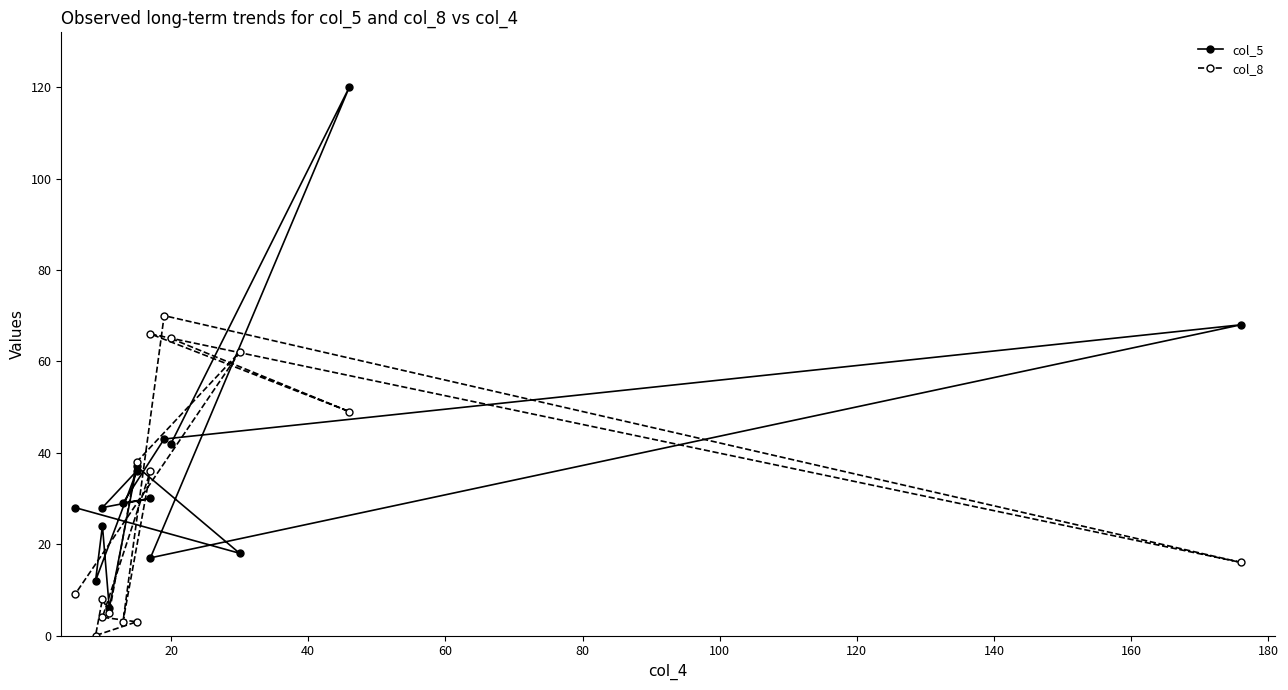

Which series has the widest spread of values?

col_5